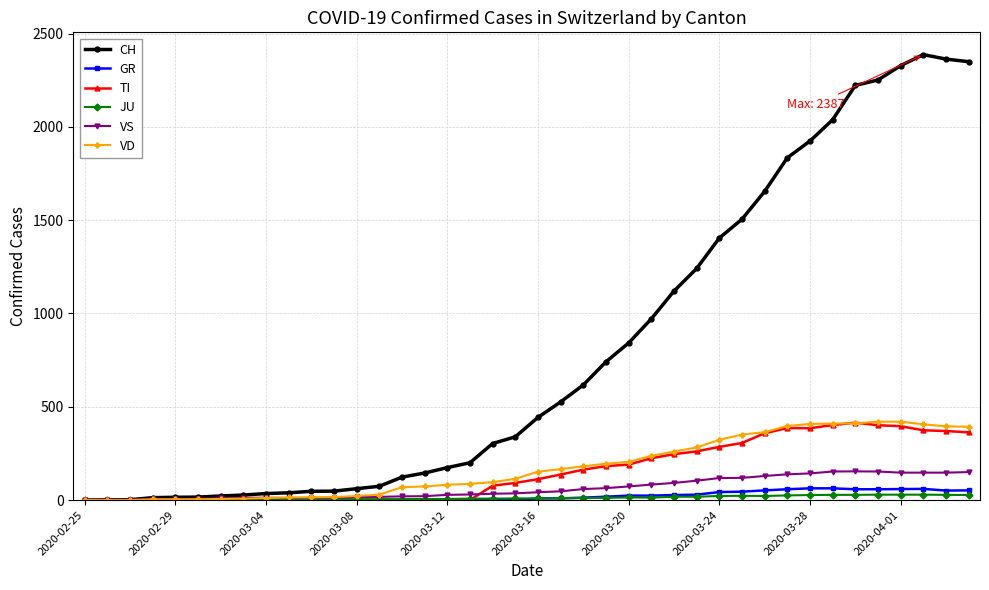

Which series has the largest total across all categories?

CH